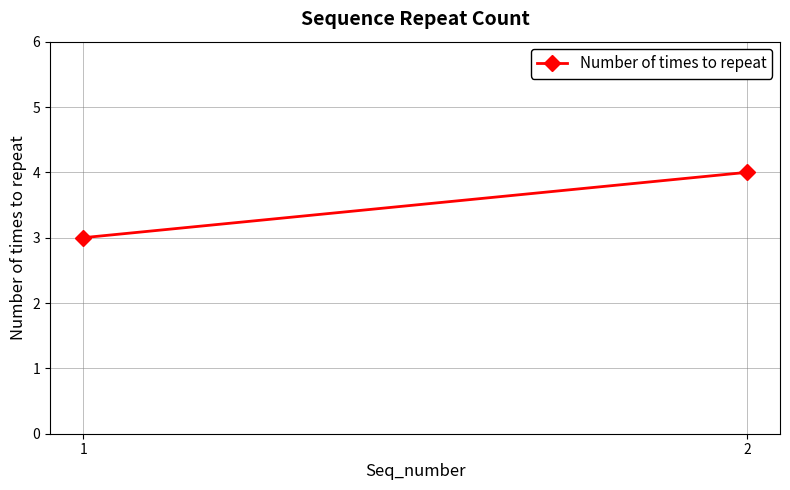

Reading right to left, list all the values displayed in this chart.

2=4	1=3